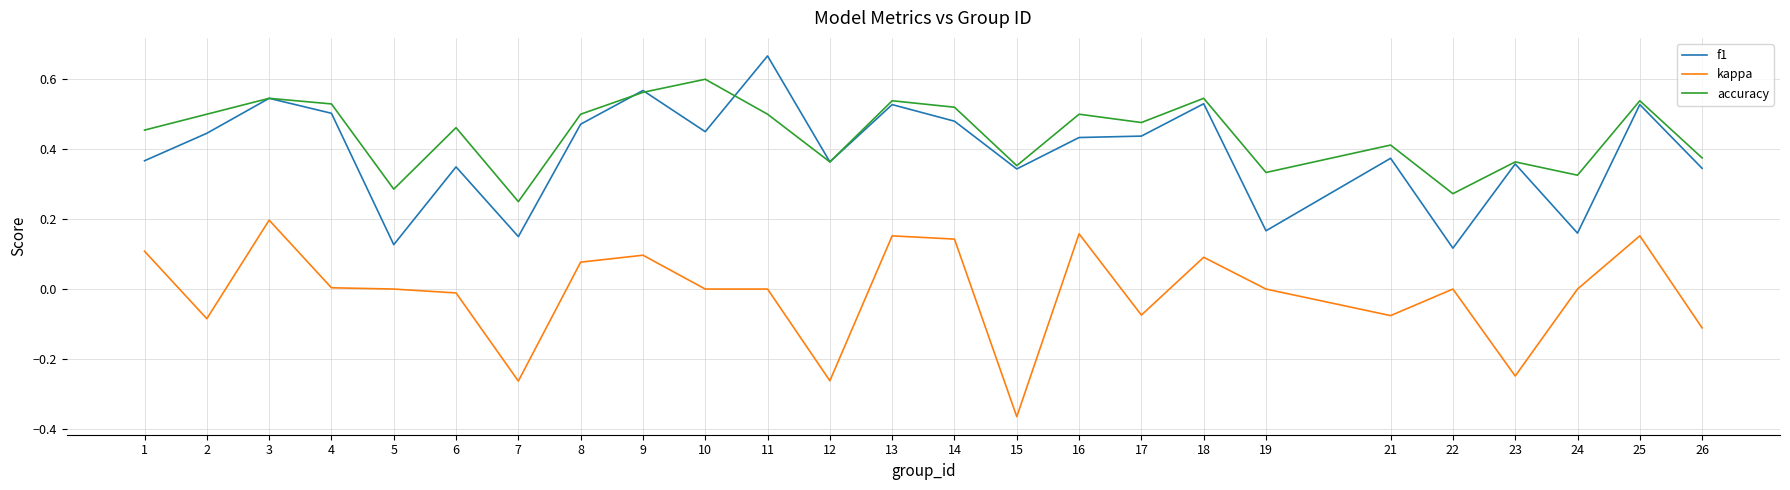

At which label does f1 reach its minimum?

22